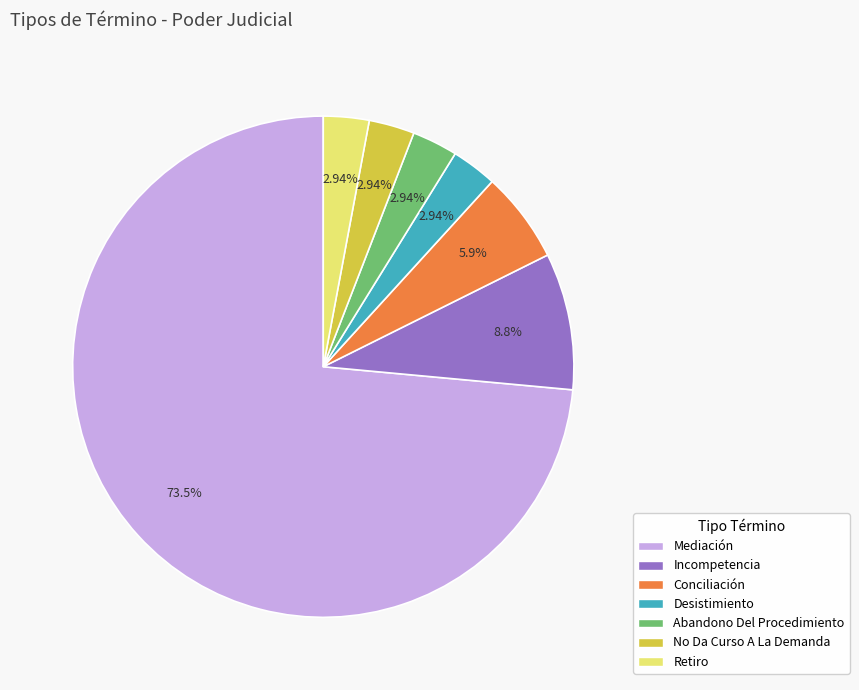

Is No Da Curso A La Demanda the majority of the pie?

No